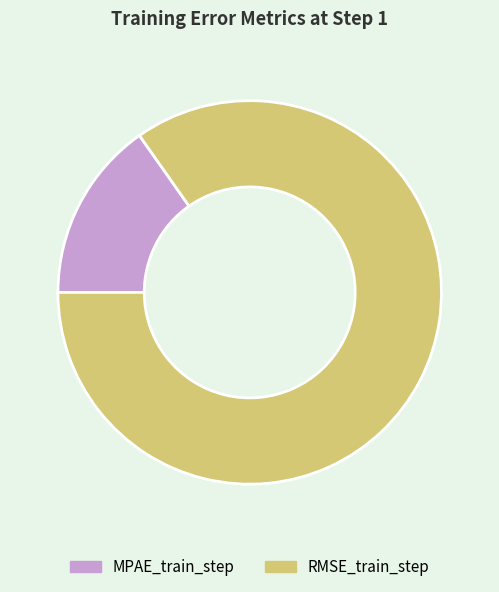

Which slice is the smallest?

MPAE_train_step